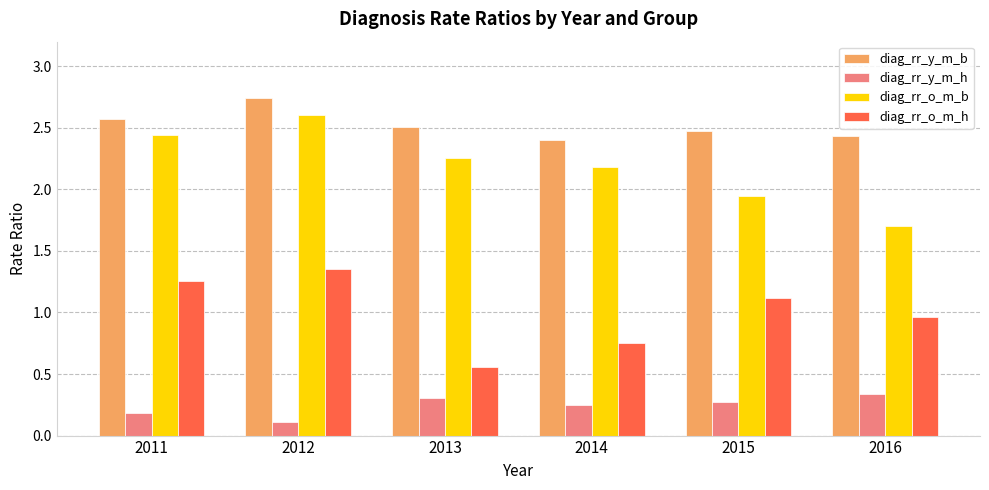

What is the difference between the highest and lowest values at 2013?

2.2